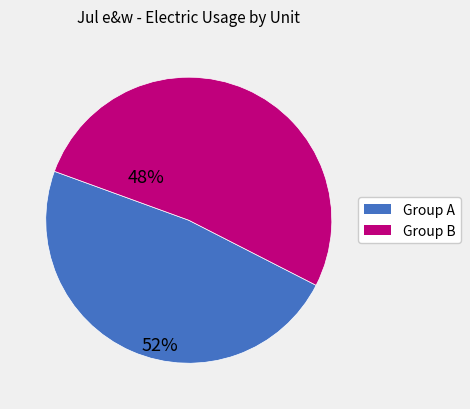

Between Group B and Group A, which is larger?

Group B